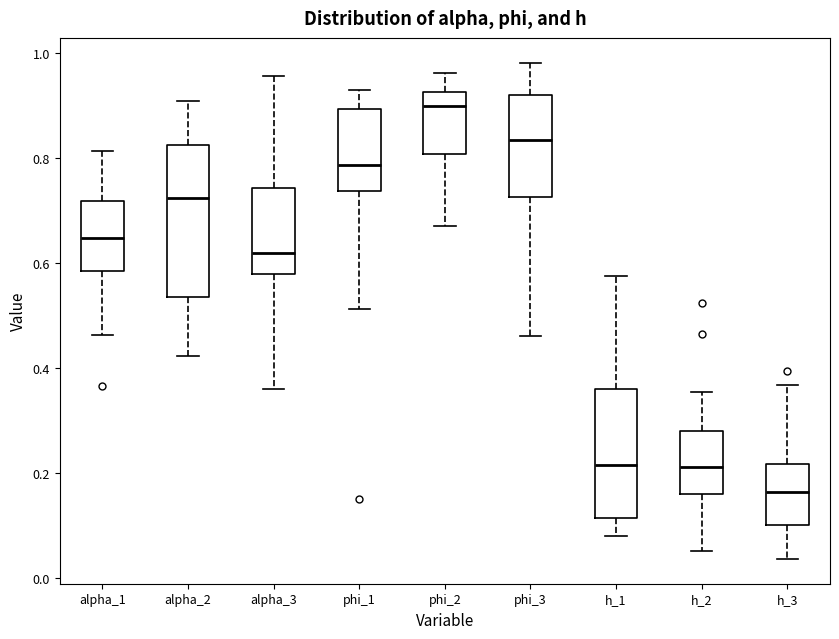

Reading left to right, read every box against the y-axis: the position of its median line, the range the box covers, and the ends of its whiskers. The values are not printed on the chart, so give them approximately, as read against the axis.

alpha_1: median 0.64, box 0.58 to 0.72, whiskers 0.46 to 0.82
alpha_2: median 0.72, box 0.54 to 0.82, whiskers 0.42 to 0.90
alpha_3: median 0.62, box 0.58 to 0.74, whiskers 0.36 to 0.96
phi_1: median 0.78, box 0.74 to 0.90, whiskers 0.52 to 0.94
phi_2: median 0.90, box 0.80 to 0.92, whiskers 0.68 to 0.96
phi_3: median 0.84, box 0.72 to 0.92, whiskers 0.46 to 0.98
h_1: median 0.22, box 0.12 to 0.36, whiskers 0.08 to 0.58
h_2: median 0.22, box 0.16 to 0.28, whiskers 0.06 to 0.36
h_3: median 0.16, box 0.10 to 0.22, whiskers 0.04 to 0.36